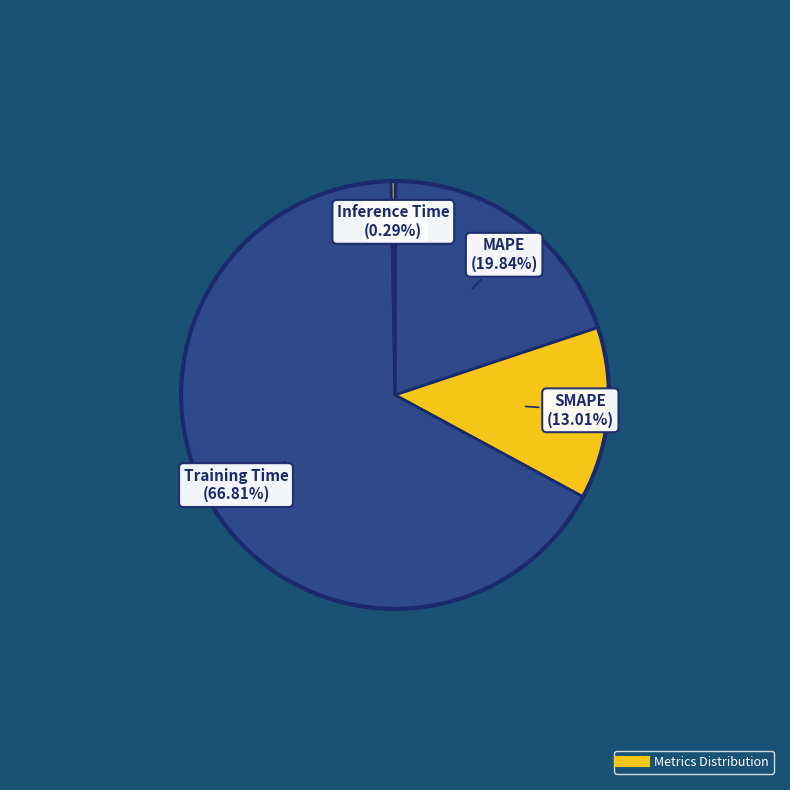

Is there a majority slice in this chart?

Yes